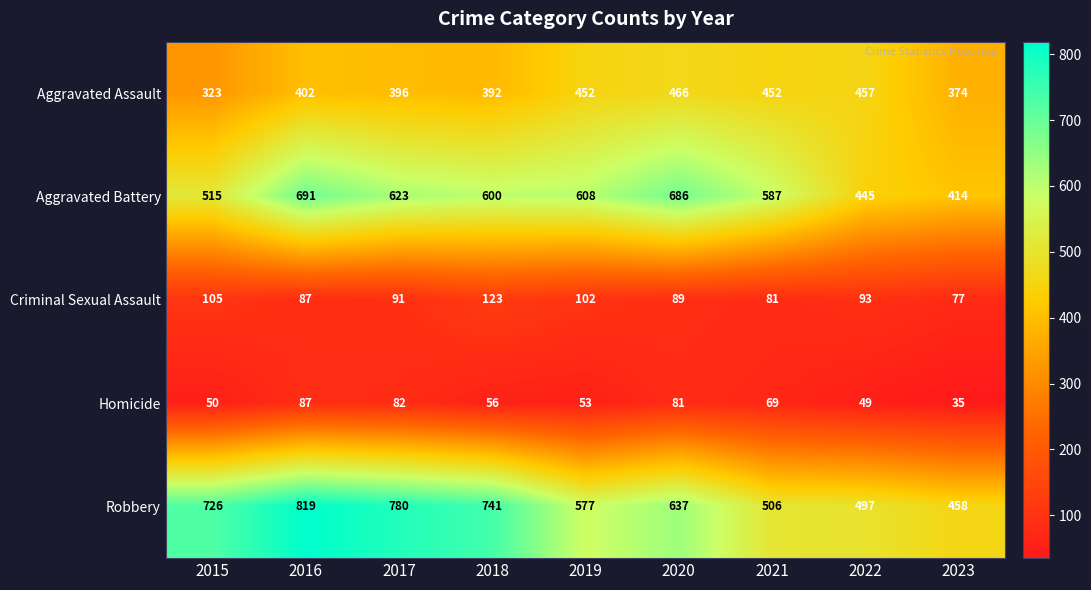

What is the difference between the maximum and minimum values in the Robbery series?

361